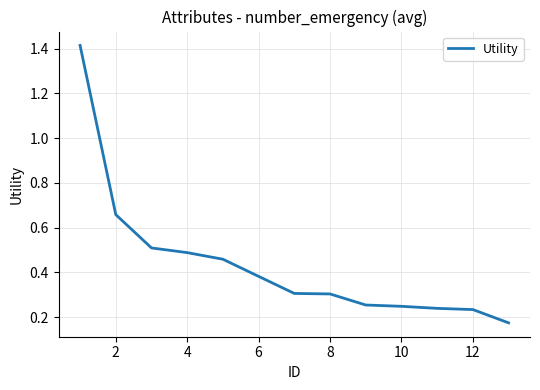

What is the difference between the maximum and minimum values?

1.2